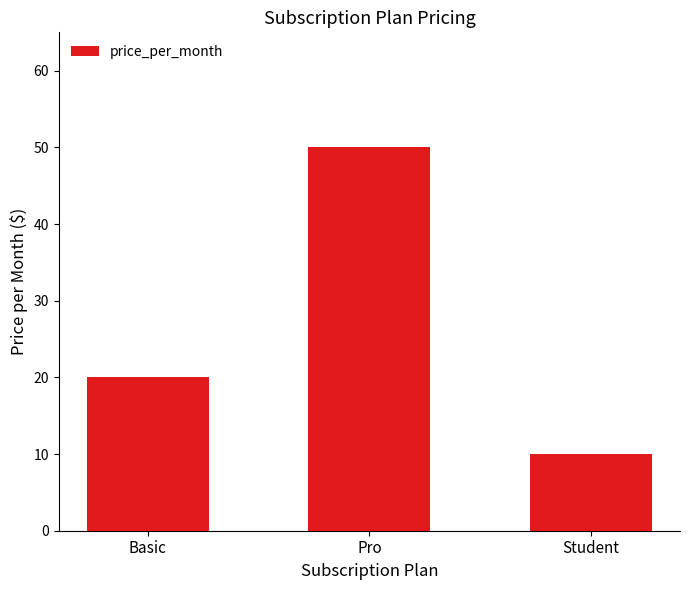

Are the bars grouped side by side (vs. stacked)?

No